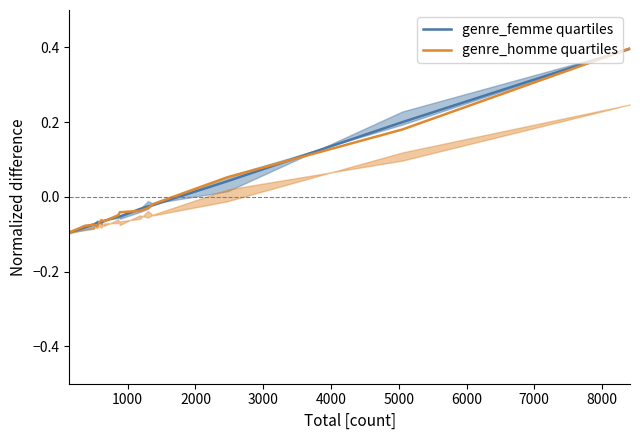

Rank the series by their average value, from highest to lowest.

genre_homme quartiles, genre_femme quartiles